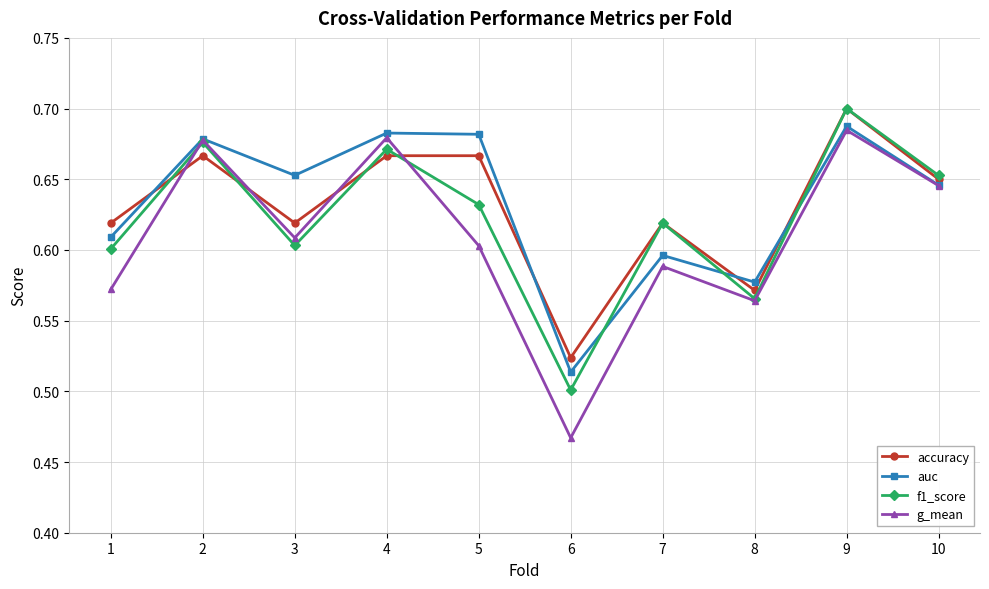

True or false: auc and f1_score intersect in this chart.

True